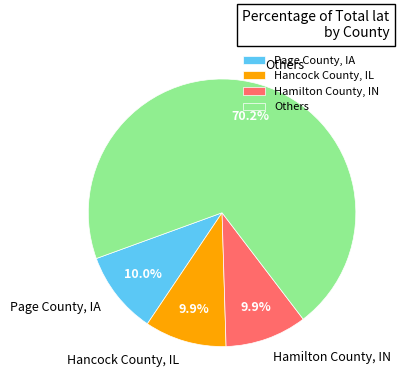

Is there a majority slice in this chart?

Yes